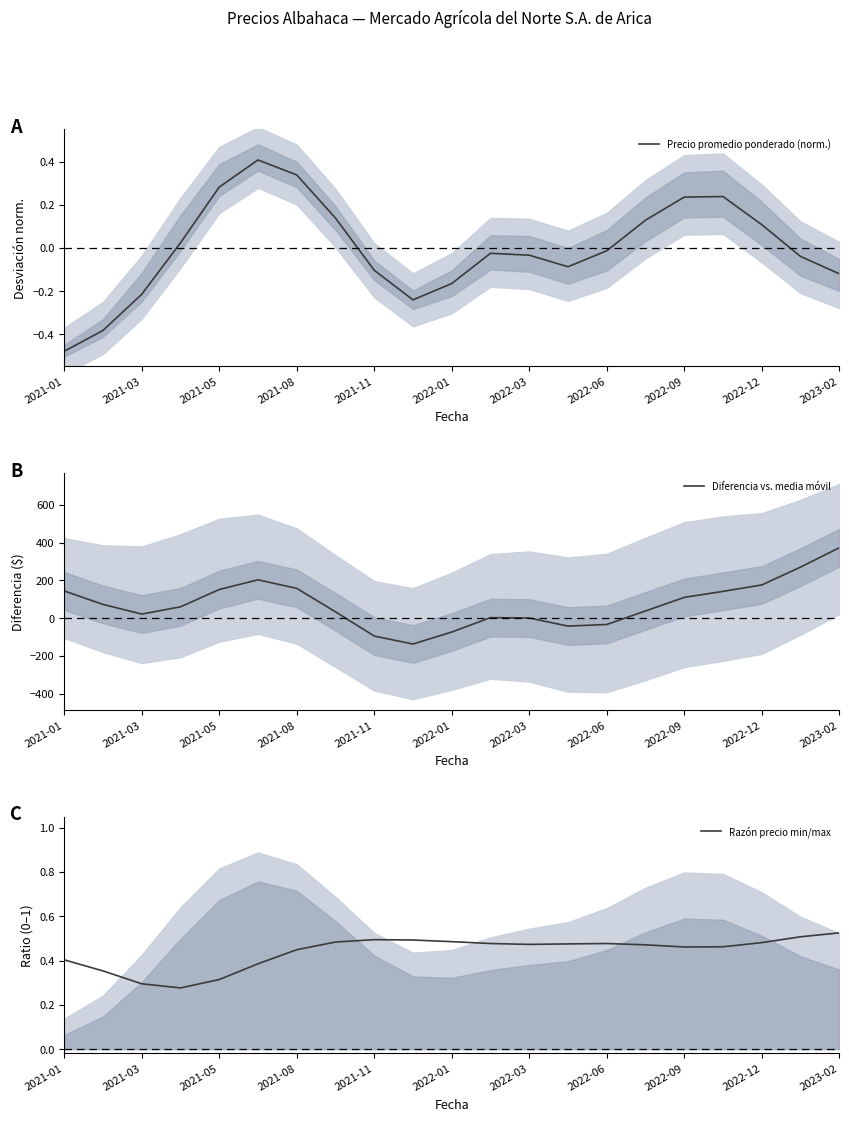

What is the lowest value of the Diferencia vs. media móvil series?

-137.6